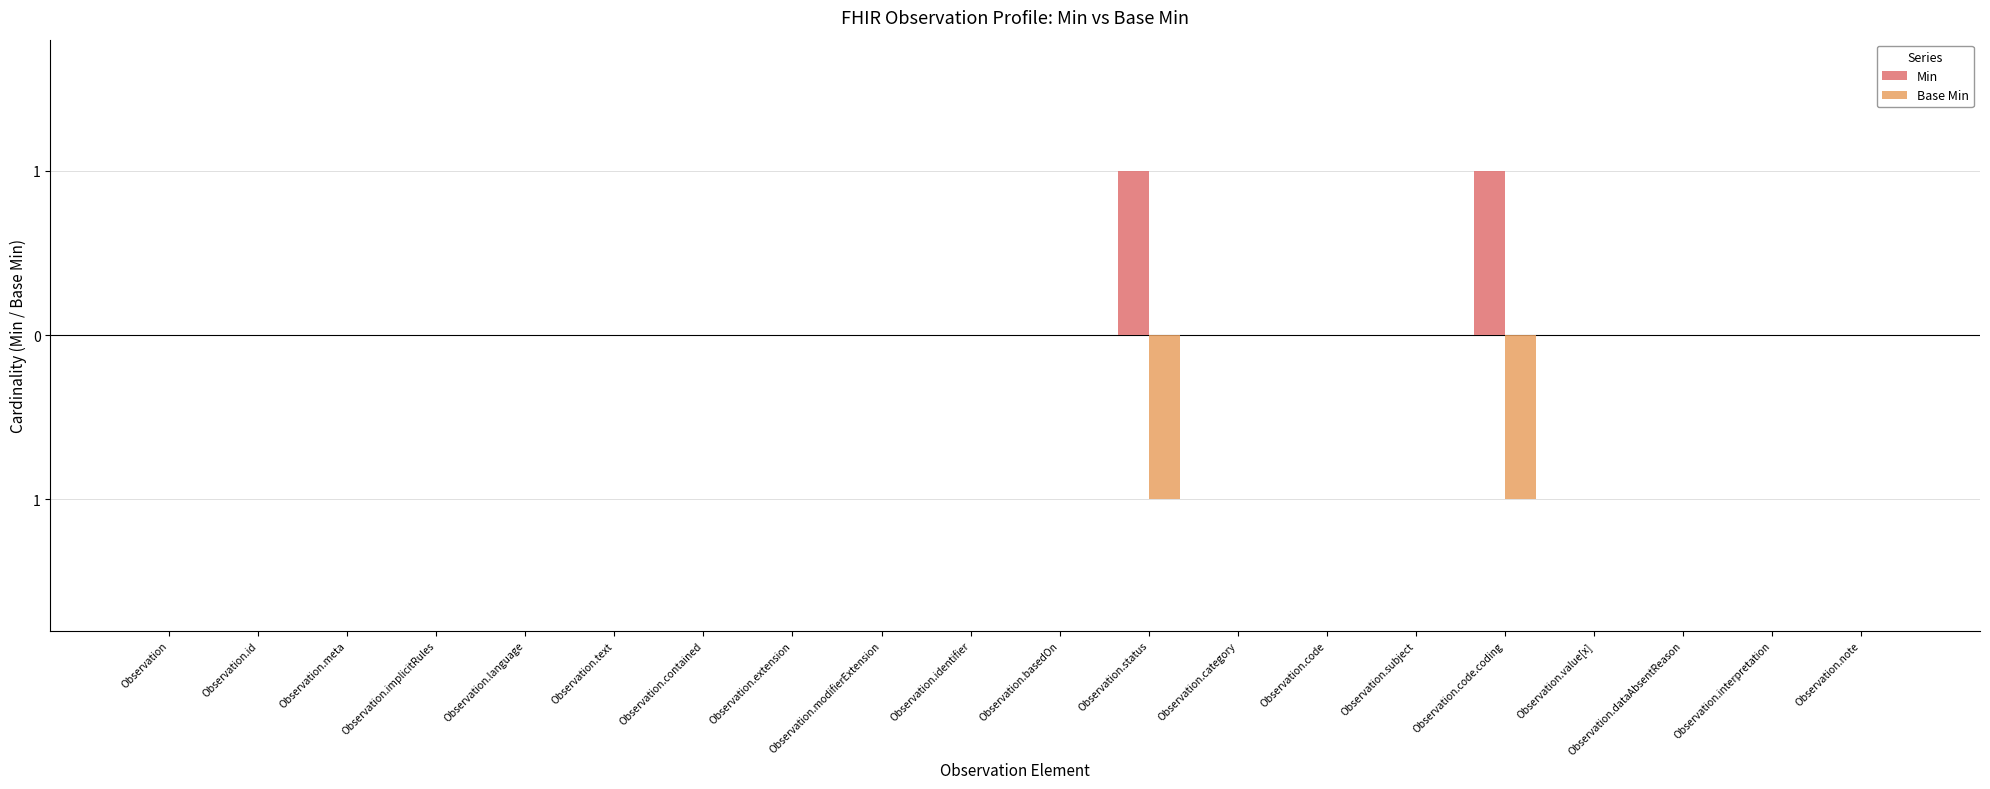

Does the chart contain stacked bars?

No